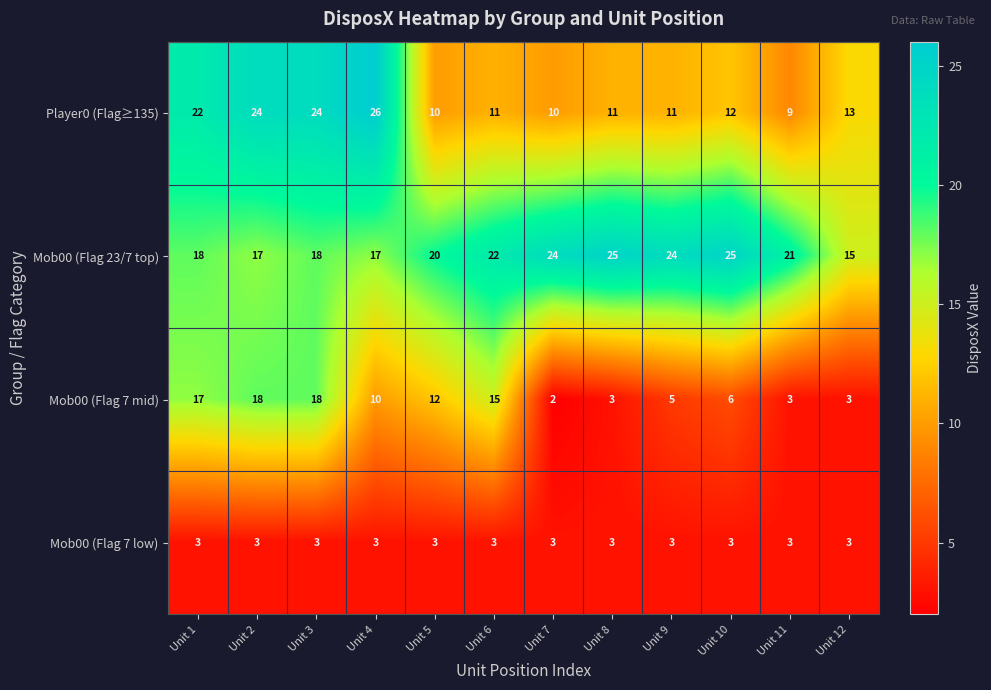

How many distinct data groups are displayed?

4